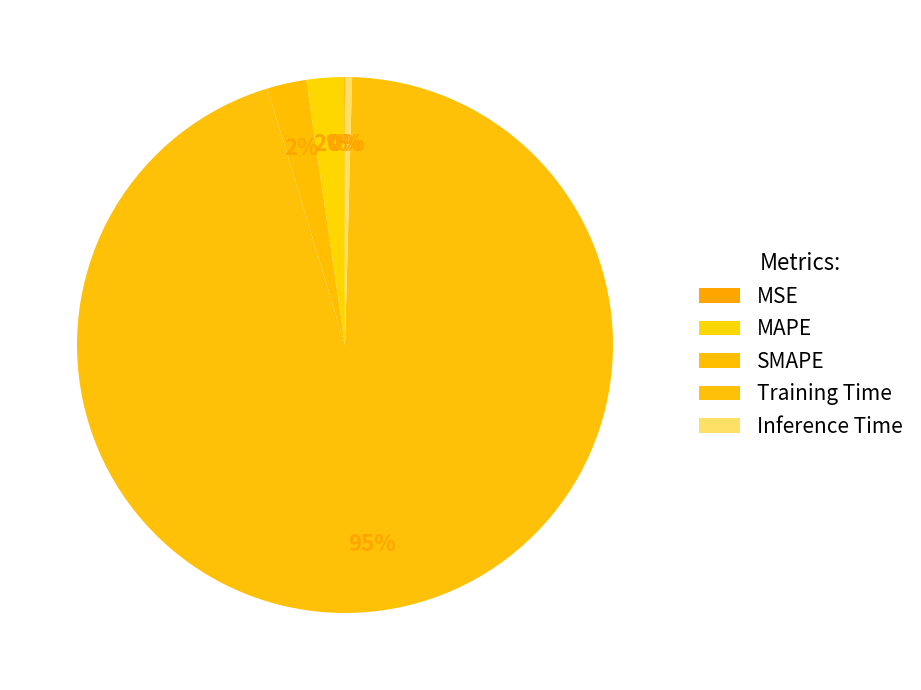

Which slice represents more than half of the pie?

Training Time